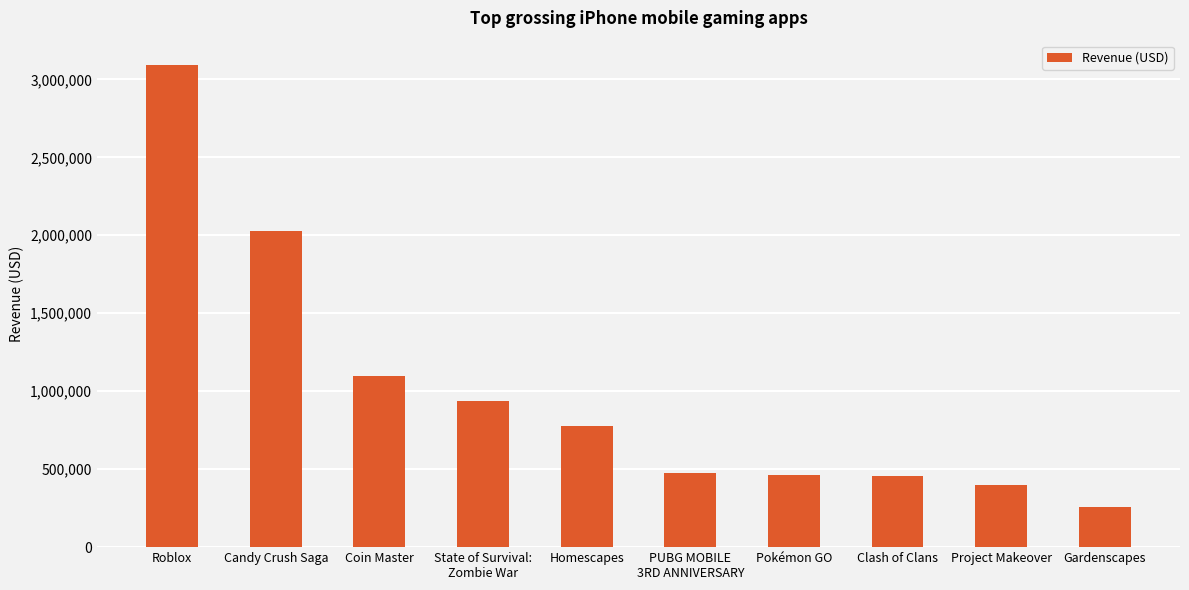

True or false: the data shows 3093504 at Roblox.

True